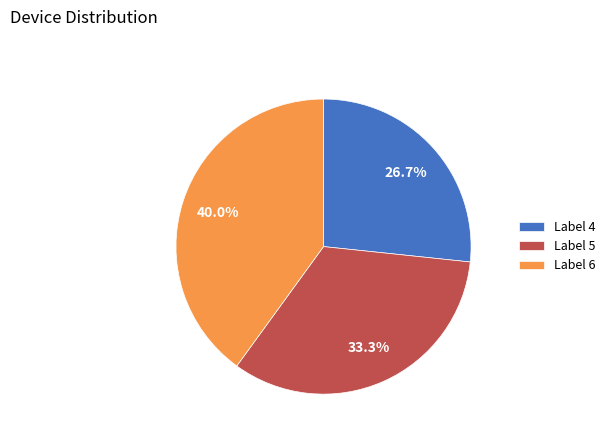

Approximately how many times larger is the value at Label 5 compared to Label 6?

0.8